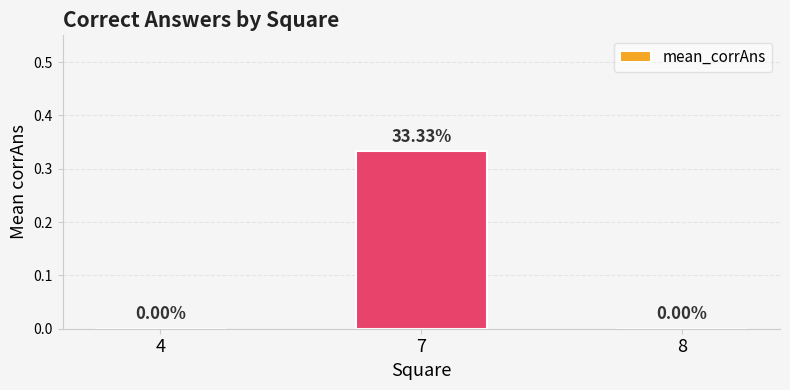

Between 4 and 7, which is larger?

7